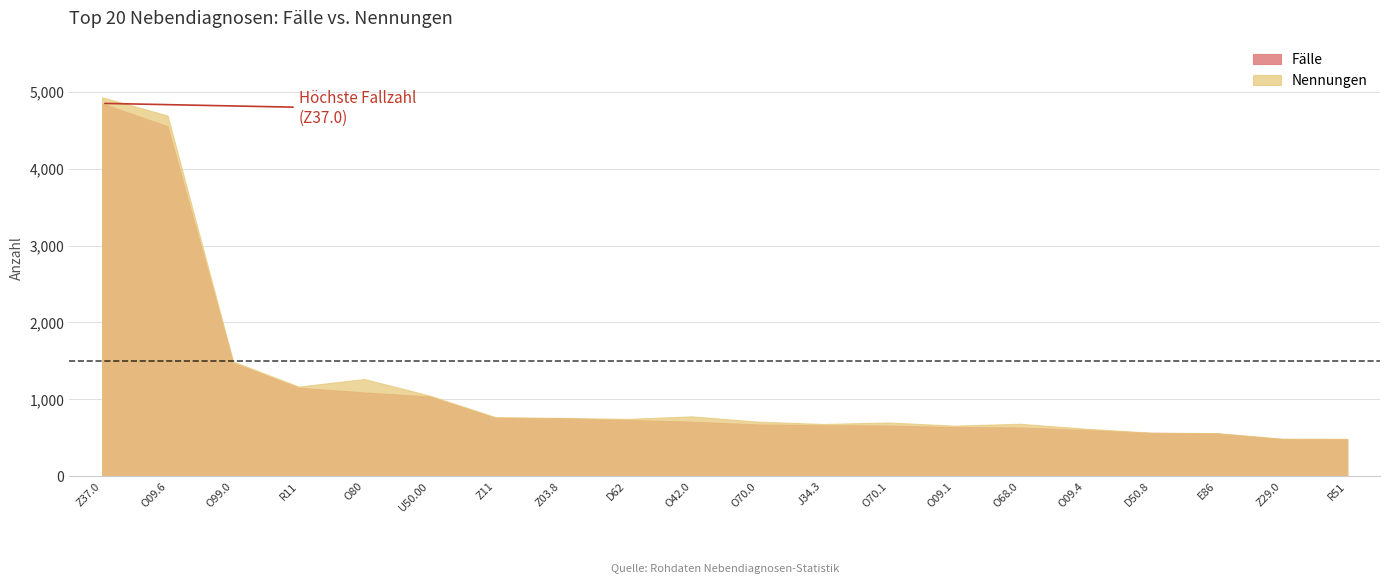

Reading right to left, extract all data points from this chart.

Fälle: 480	483	557	563	601	634	638	659	662	673	709	732	753	758	1037	1090	1151	1474	4553	4852
Nennungen: 486	488	560	566	618	682	657	699	679	710	778	745	758	769	1048	1264	1166	1492	4694	4931